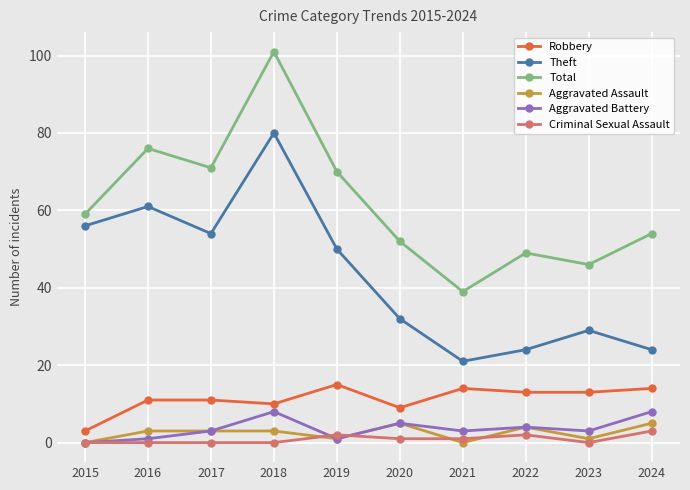

Is it true that Aggravated Assault equals 0 at 2021?

True